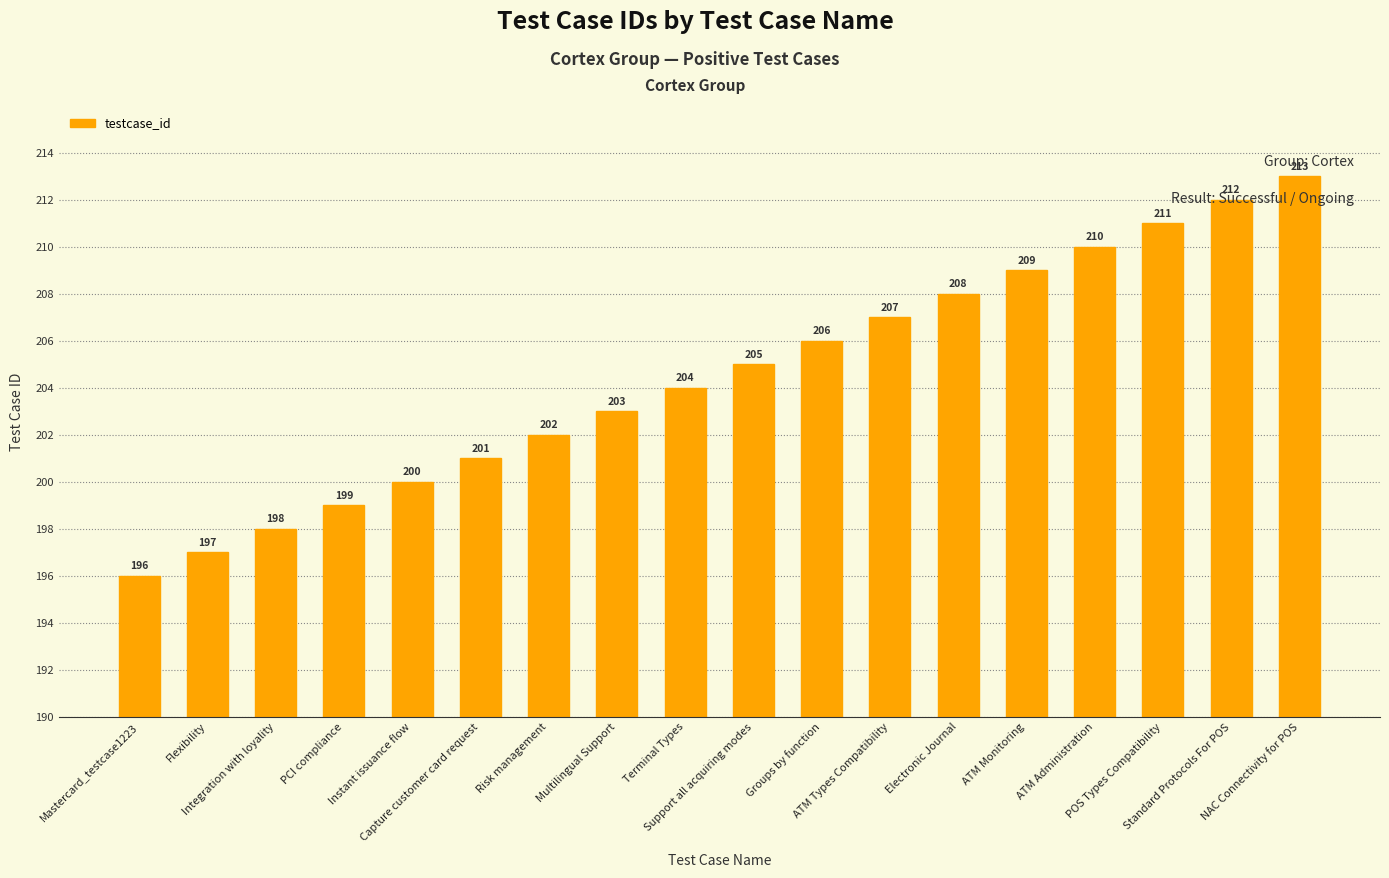

What position from the left is Integration with loyality?

3